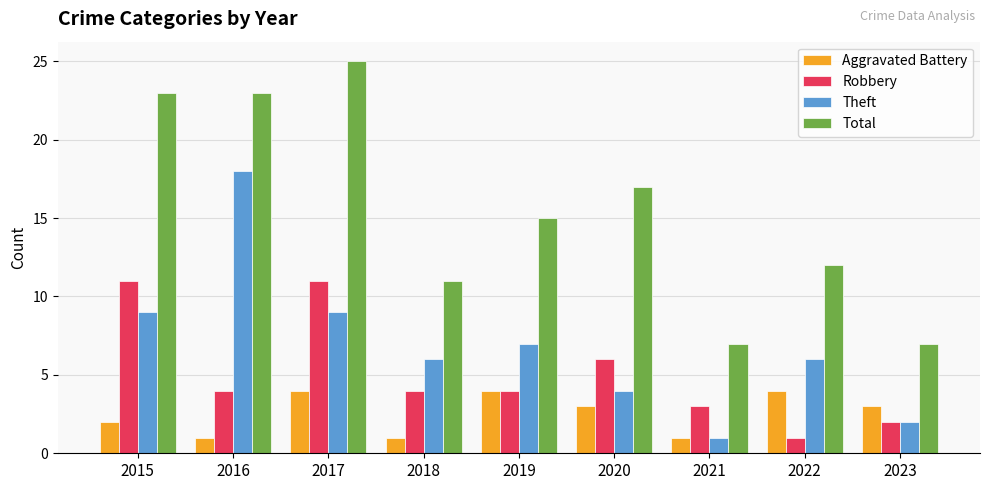

What is the sum of the Theft values at 2019 and 2021?

8